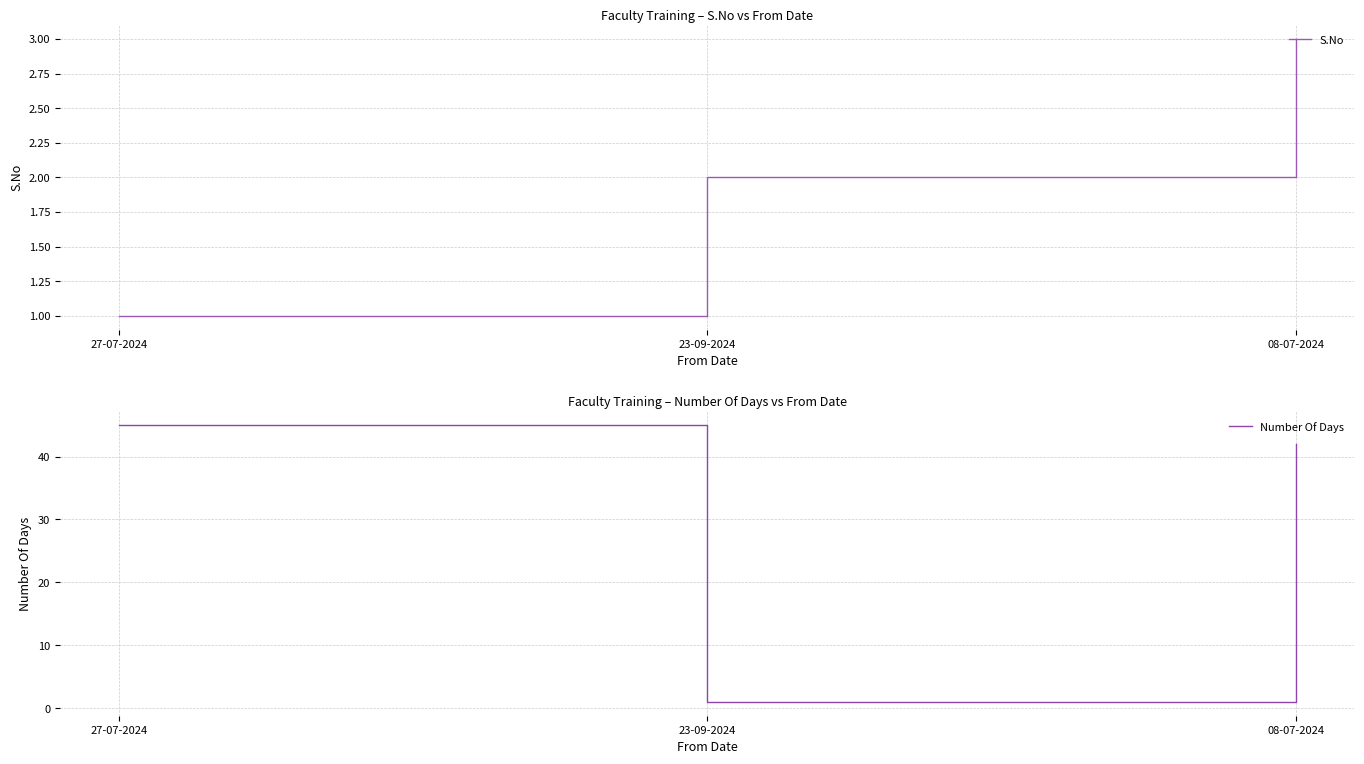

Rank the series at 23-09-2024 from highest to lowest value.

S.No, Number Of Days